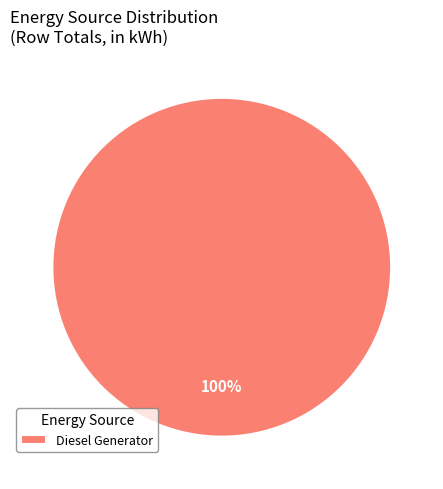

Is there any slice that represents more than half of the pie?

Yes